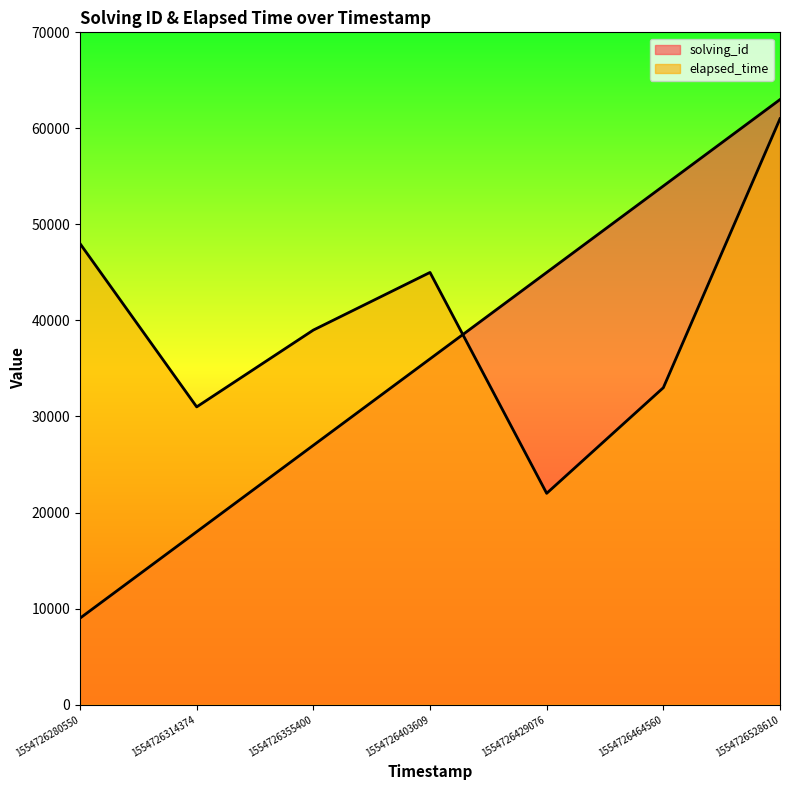

What is the spread (max minus min) of values at 1554726464560?

21000